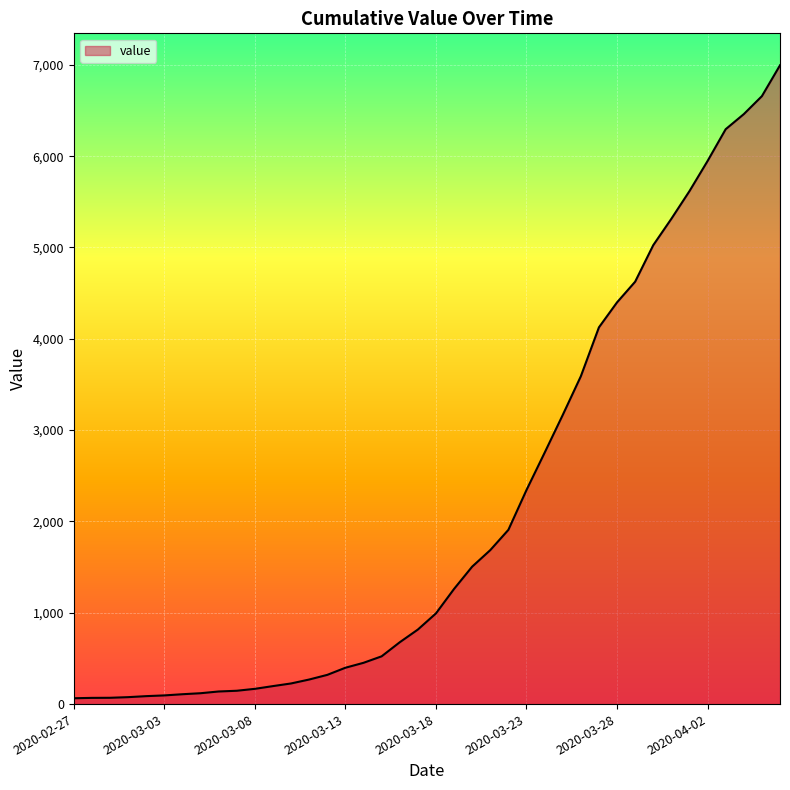

What is the sum of all values?

85677